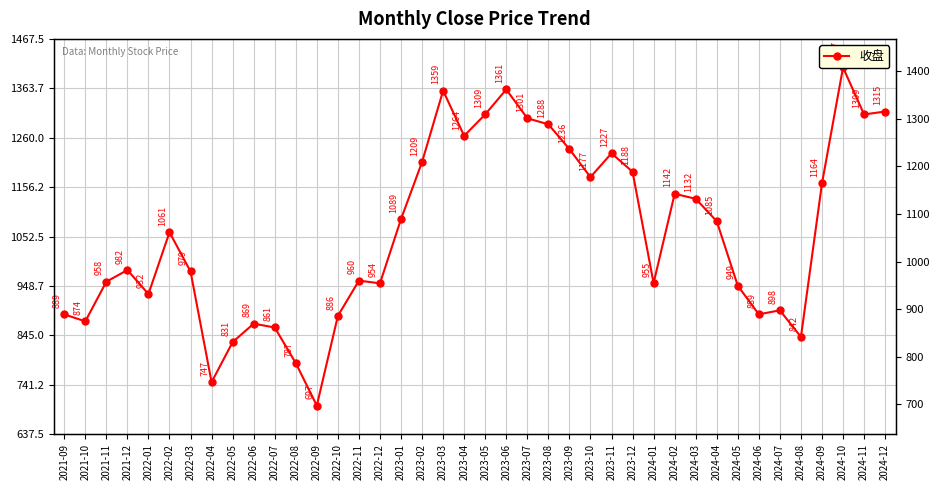

Where is the data nearest to the value 1052?

2022-02